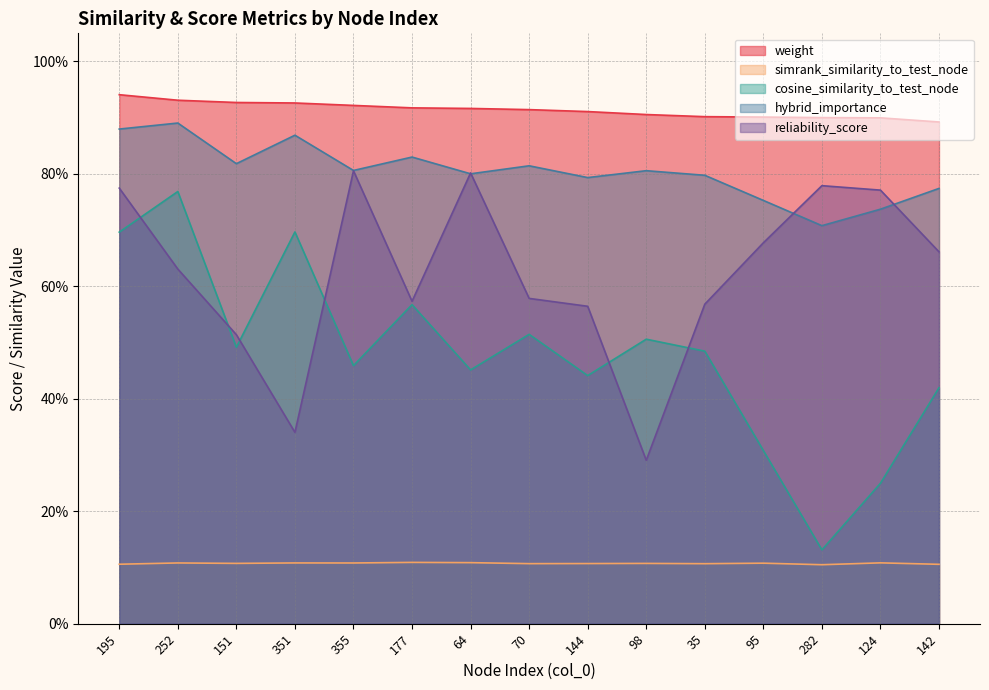

Where is the first local minimum for reliability_score?

351